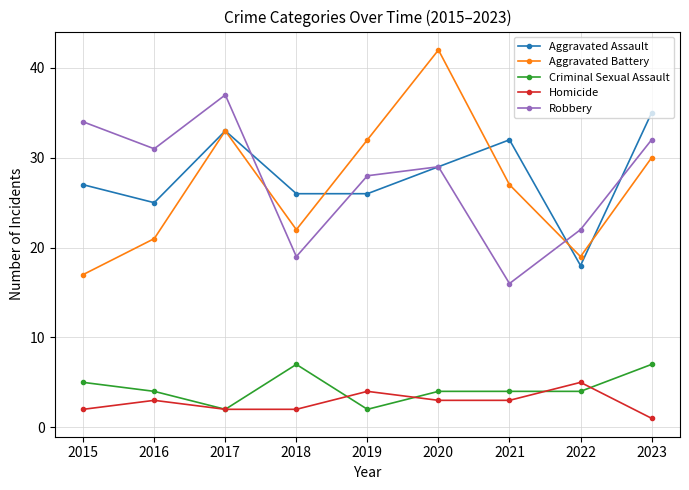

Does the chart have visible grid lines?

Yes